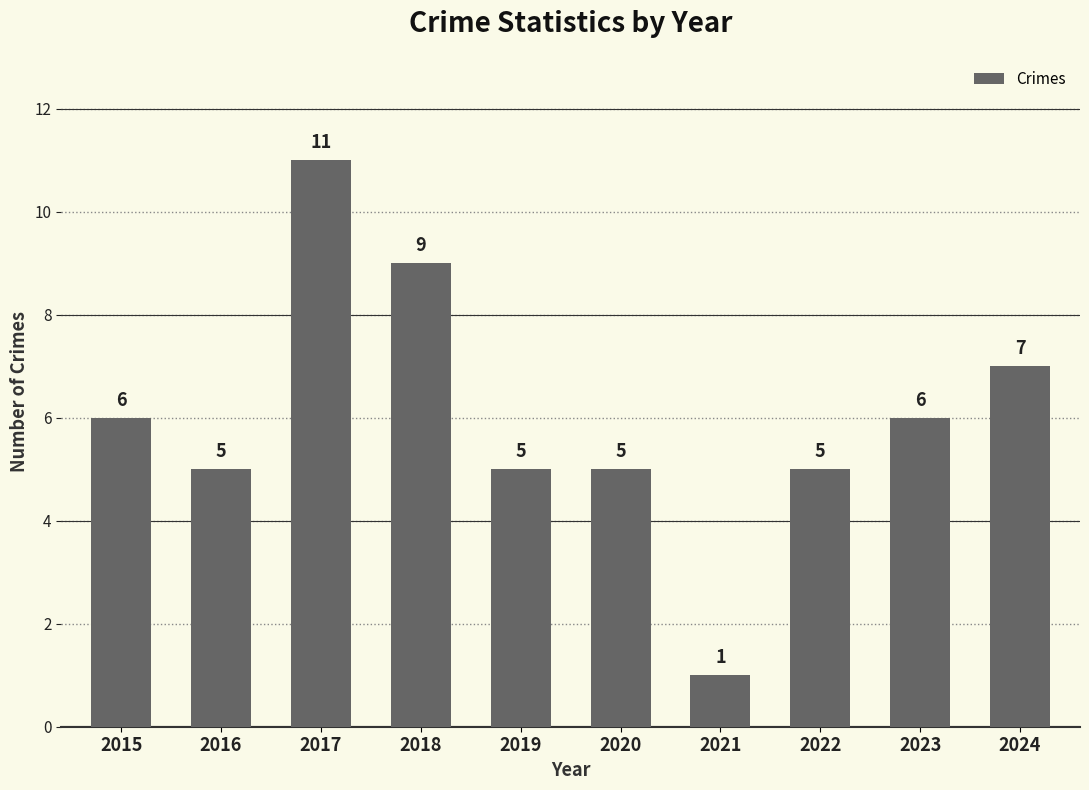

How many values are below 6?

5